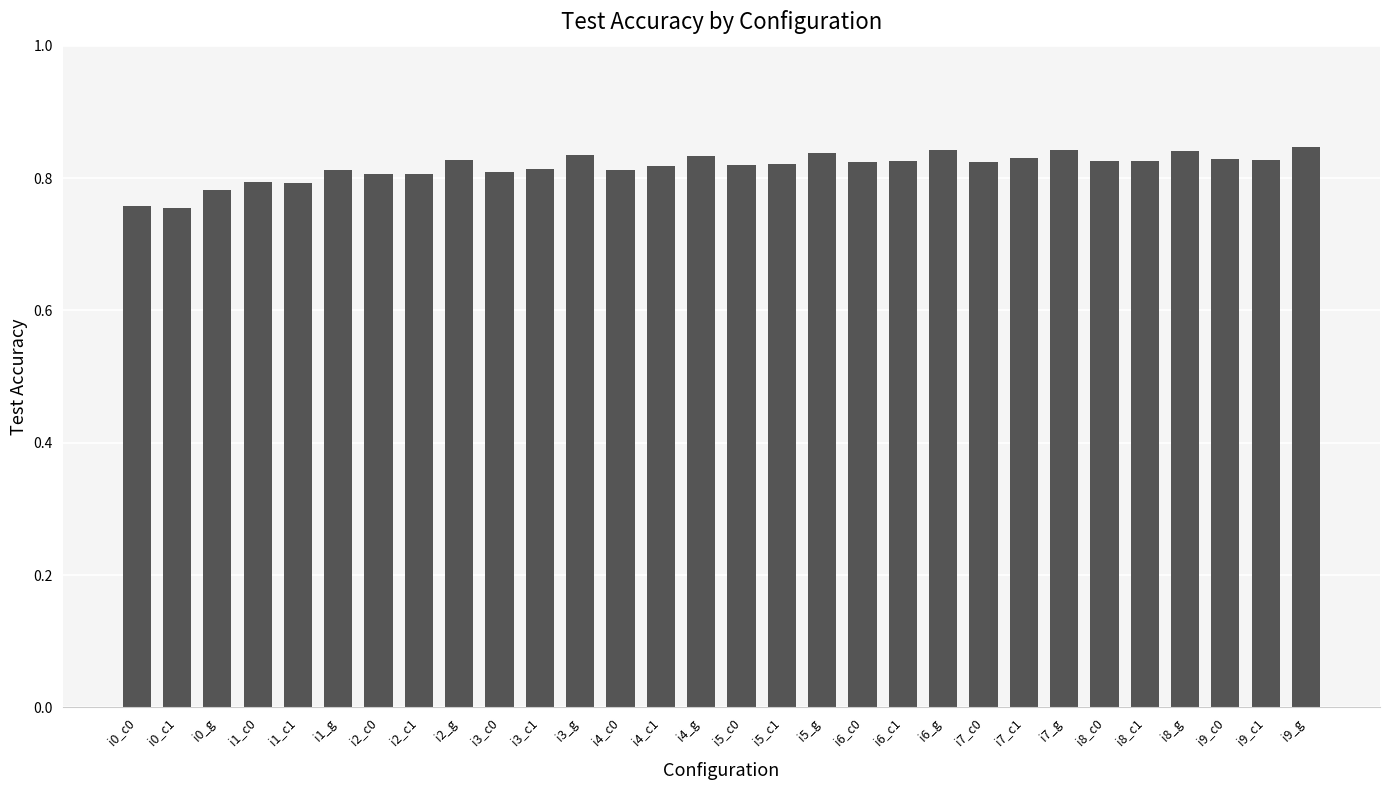

The chart shows a value of 0.8 at i0_g. True or false?

True